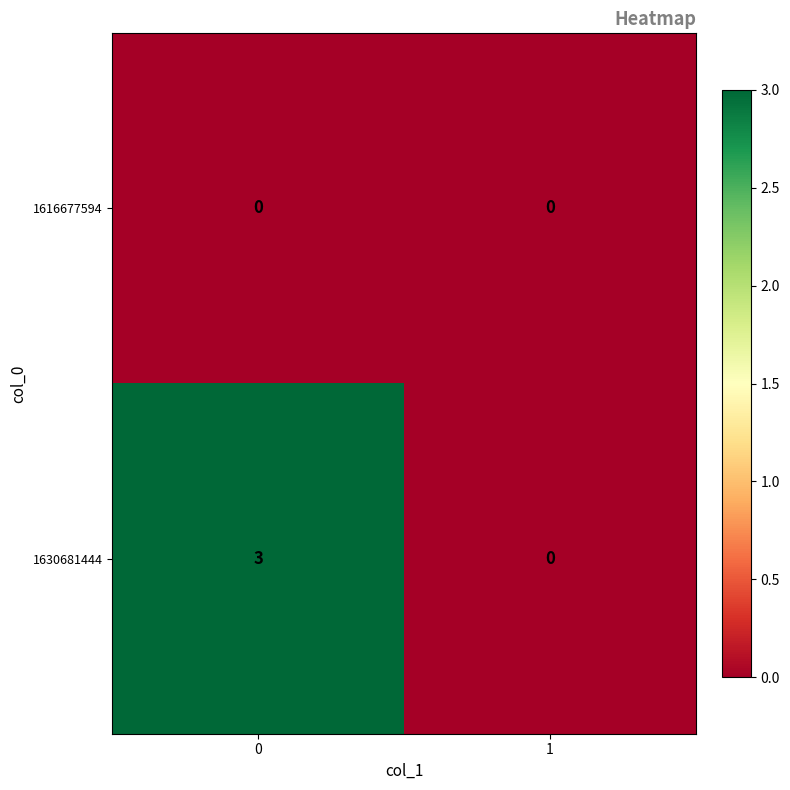

Reading right to left, transcribe all the data shown in this chart.

1616677594: 0	0
1630681444: 0	3